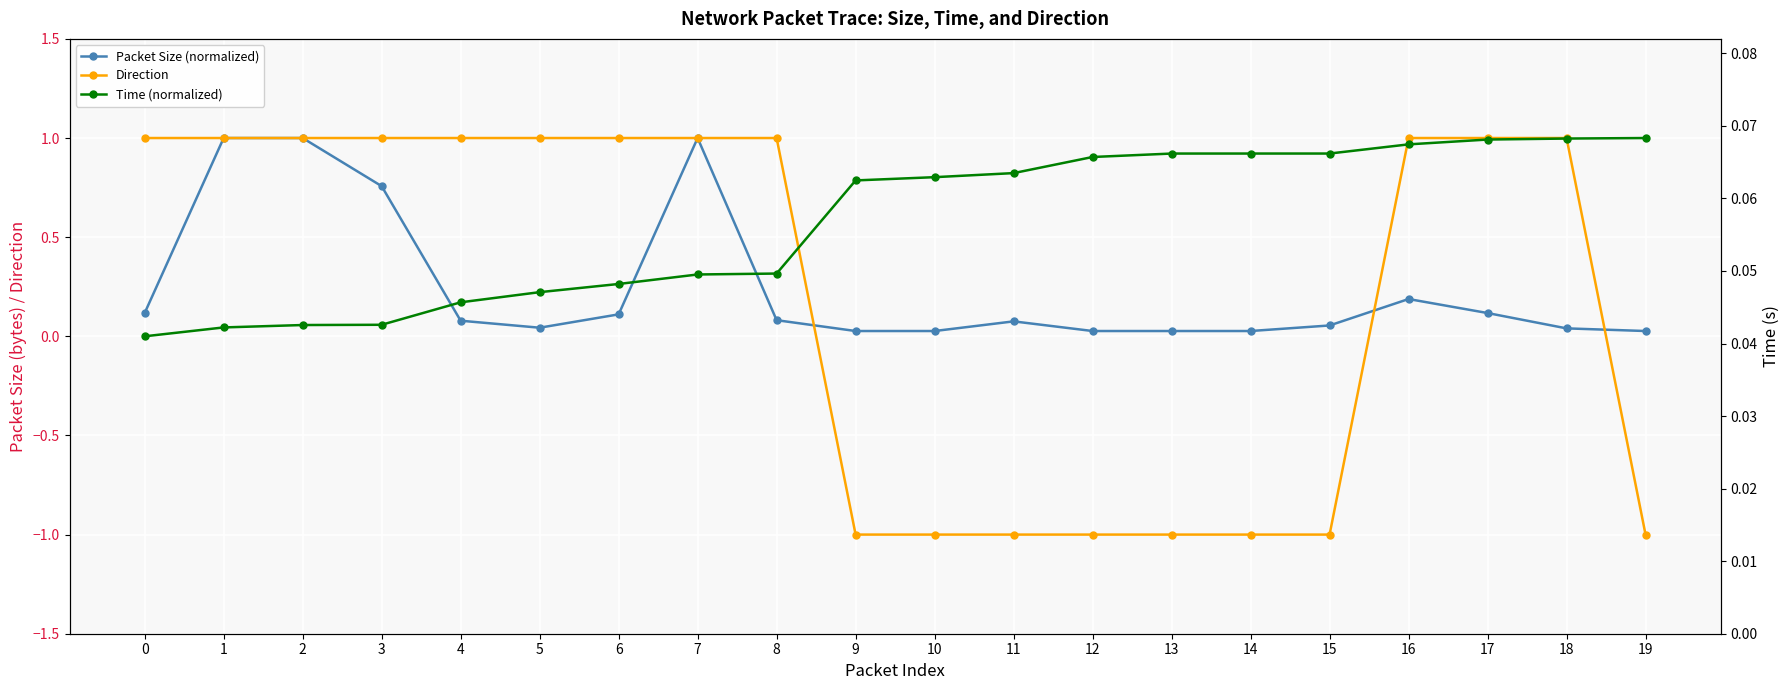

What is the maximum value shown in the chart?

1.0